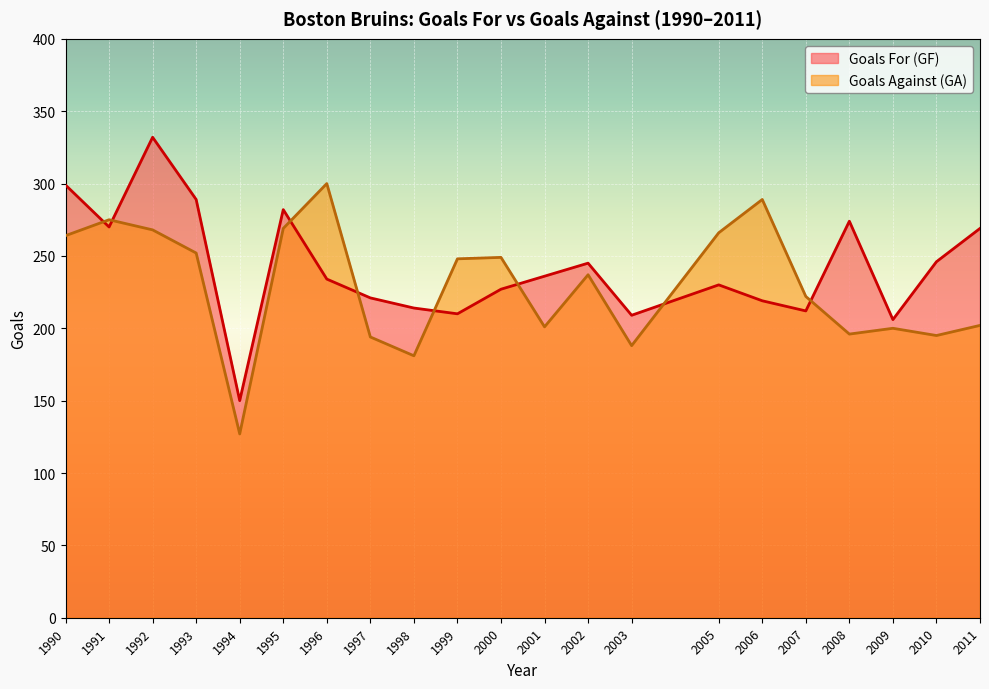

Where do Goals For (GF) and Goals Against (GA) first cross each other?

1990 and 1991